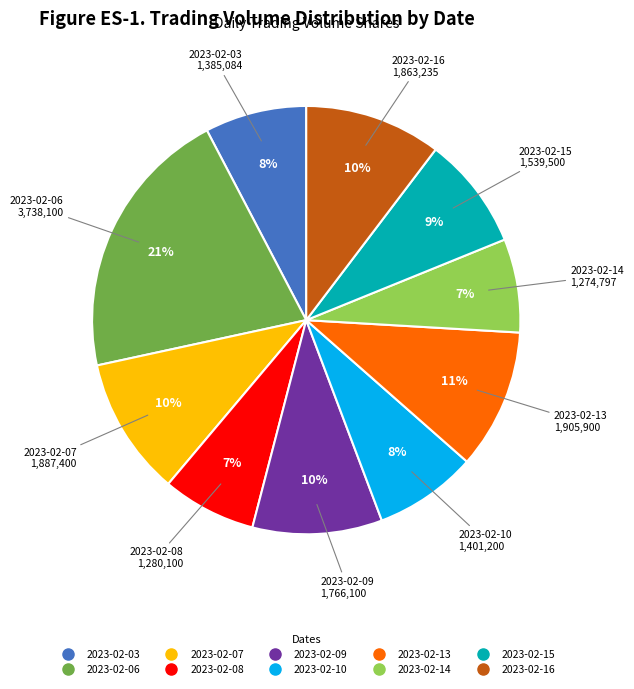

Between 2023-02-09 and 2023-02-13, which is larger?

2023-02-13